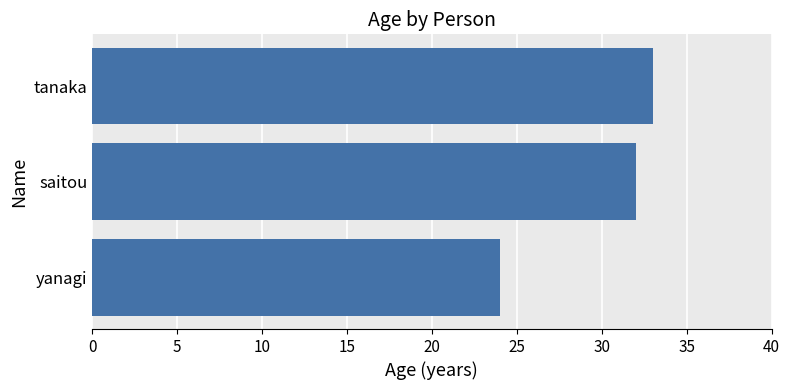

List the labels in order of value, largest first.

tanaka, saitou, yanagi